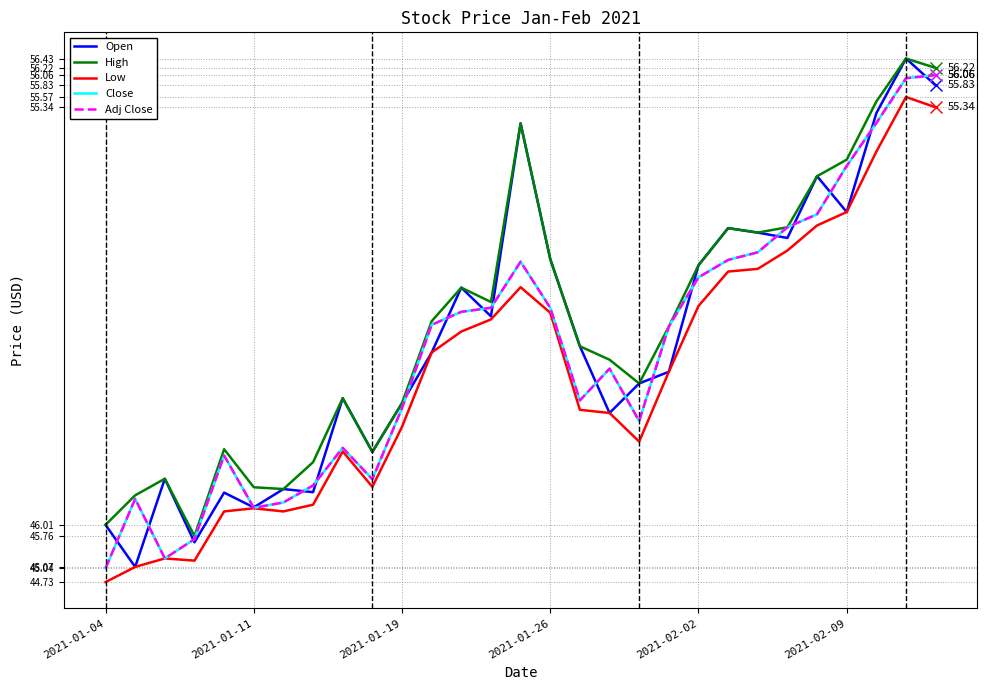

What is the minimum value shown in the chart?

44.7